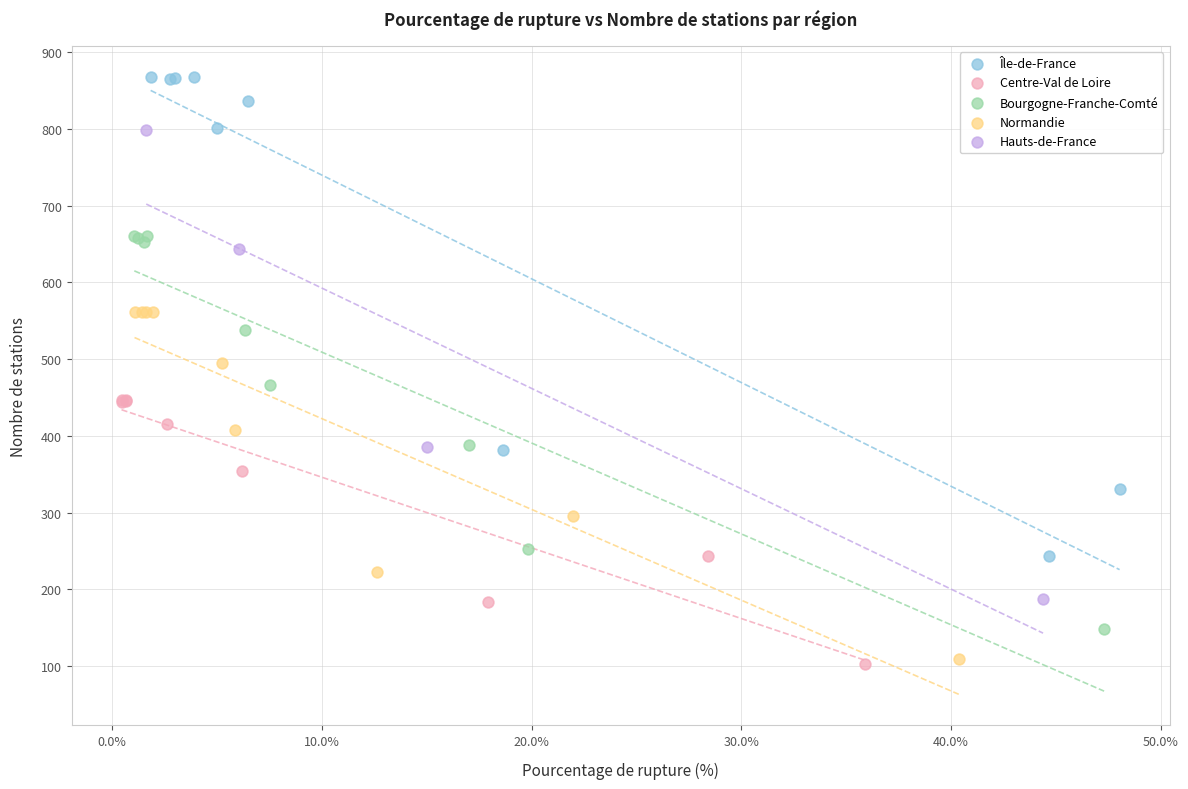

Which series contains the highest Y value?

Île-de-France